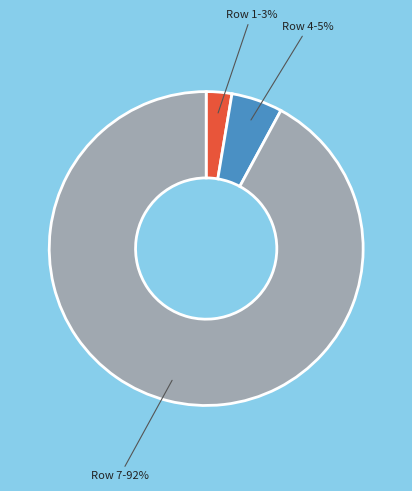

Is there any slice that represents more than half of the pie?

Yes